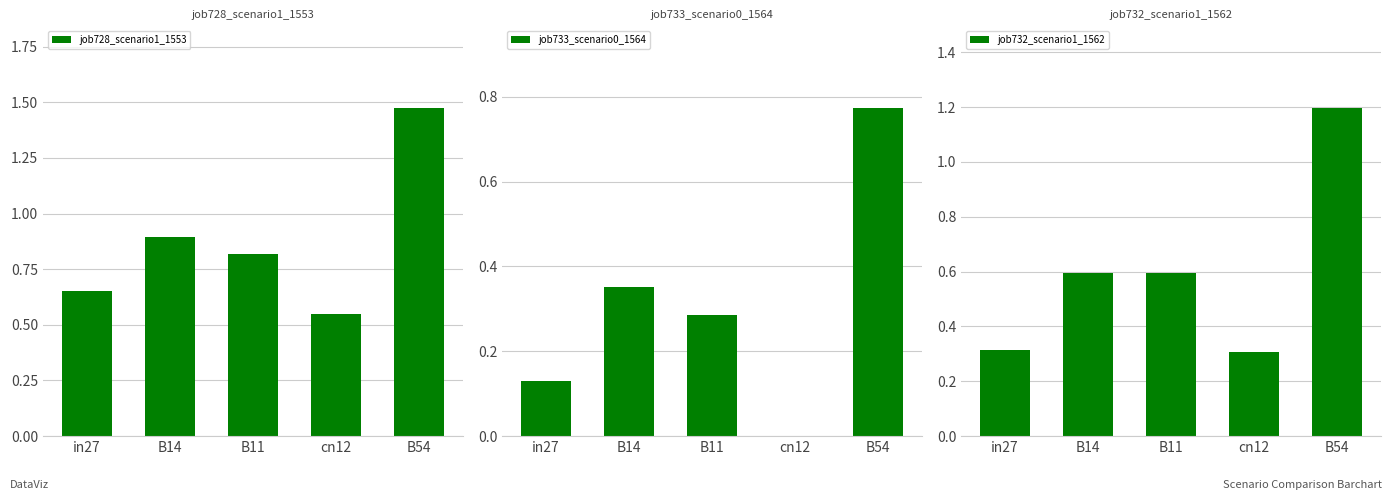

What position from the right is cn12?

2